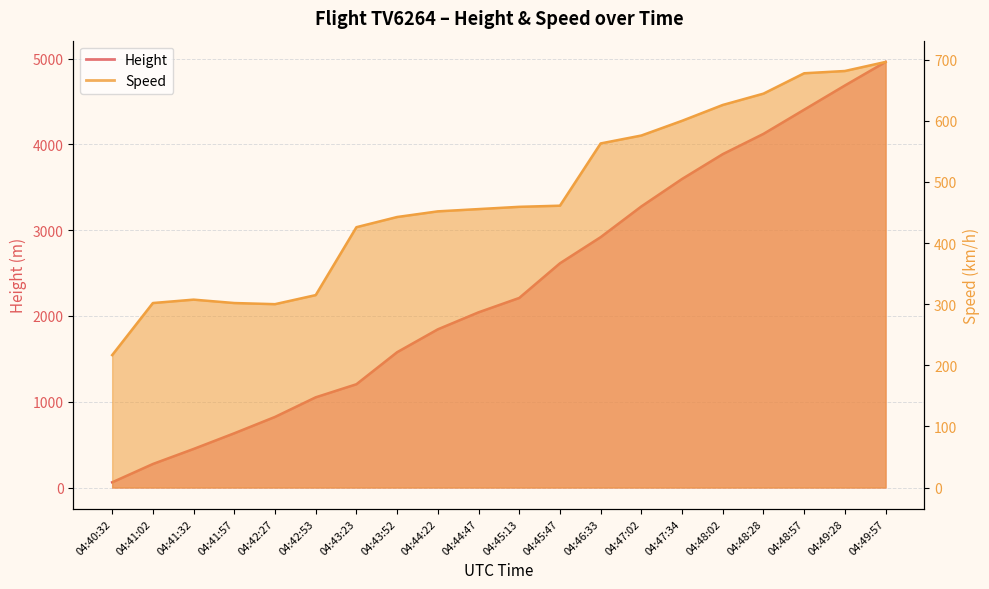

What is the greatest value displayed?

4960.6